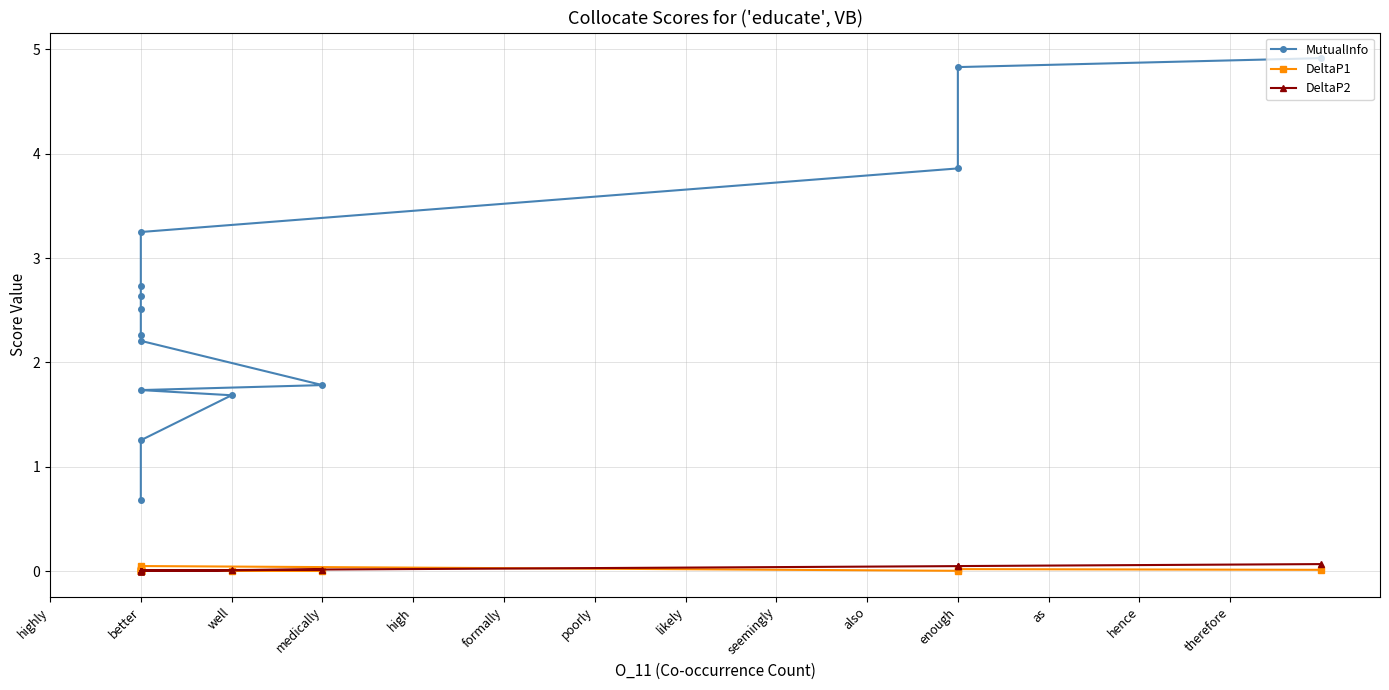

Rank the series by their maximum value, from highest to lowest.

MutualInfo, DeltaP2, DeltaP1